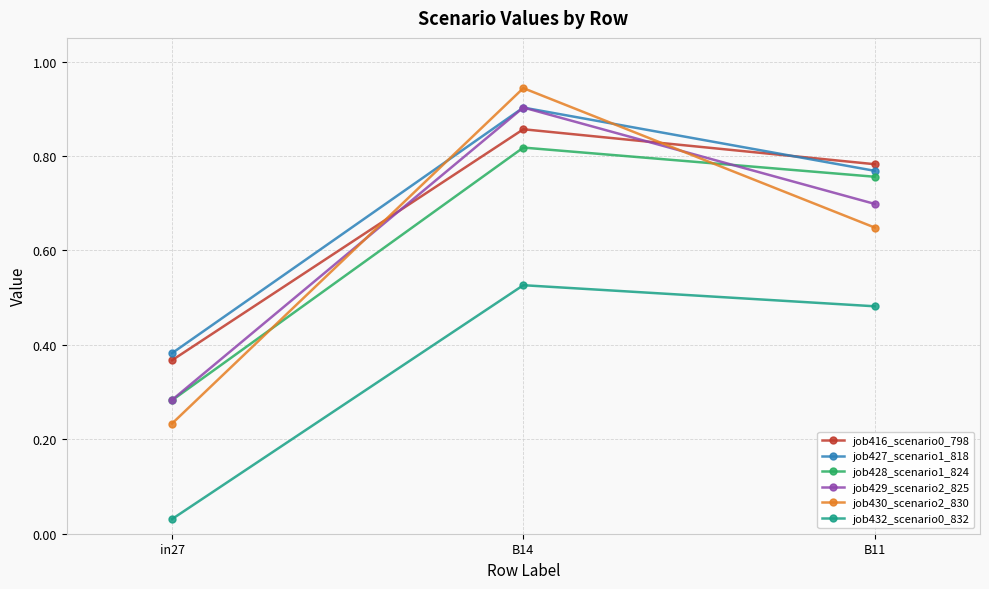

The job430_scenario2_830 series shows 0.9 at B14. True or false?

True